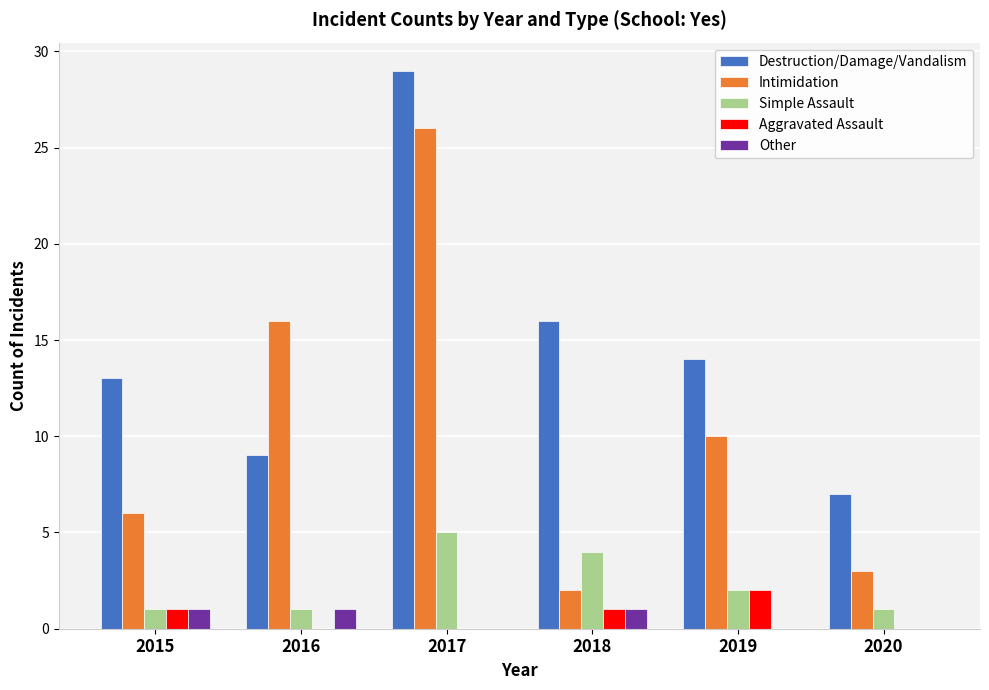

Reading left to right, what are all the values shown in this chart?

Destruction/Damage/Vandalism: 13	9	29	16	14	7
Intimidation: 6	16	26	2	10	3
Simple Assault: 1	1	5	4	2	1
Aggravated Assault: 1	0	0	1	2	0
Other: 1	1	0	1	0	0